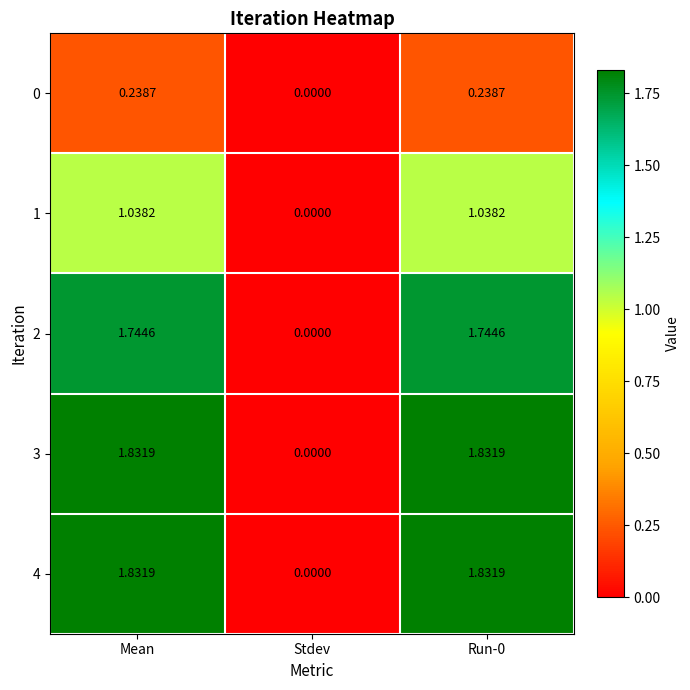

At which label is 1 closest to 0?

Stdev